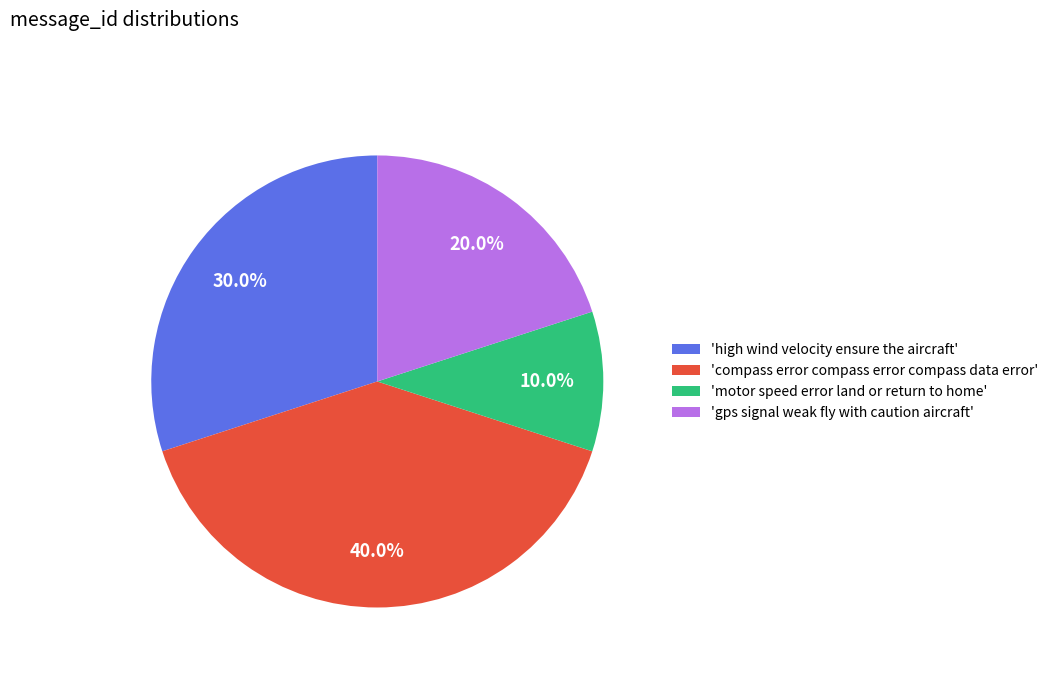

Is the sum of 'gps signal weak fly with caution aircraft' and 'motor speed error land or return to home' greater than half?

No